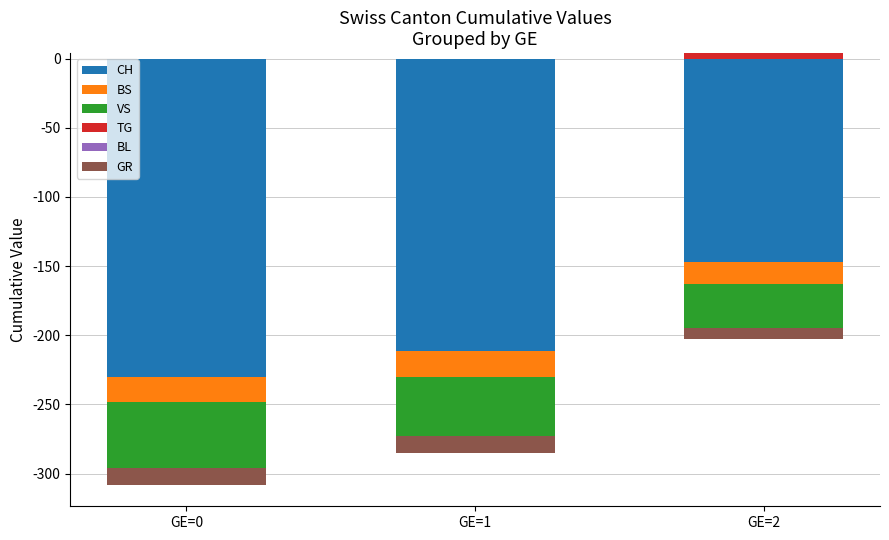

How many groups of bars are there?

3